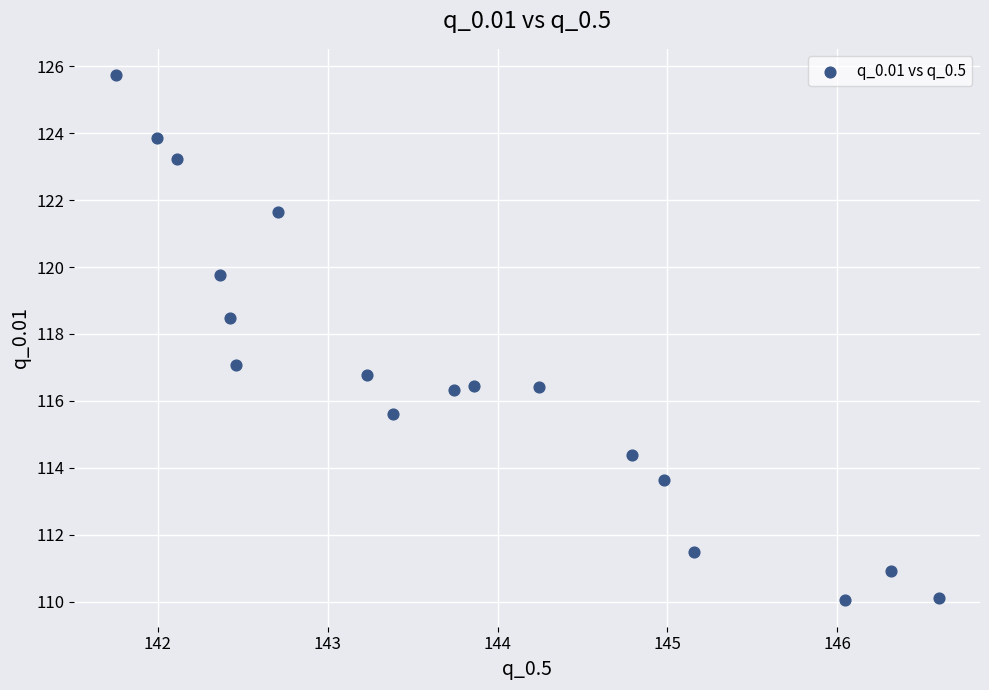

What is the range of X values (max minus min)?

4.8